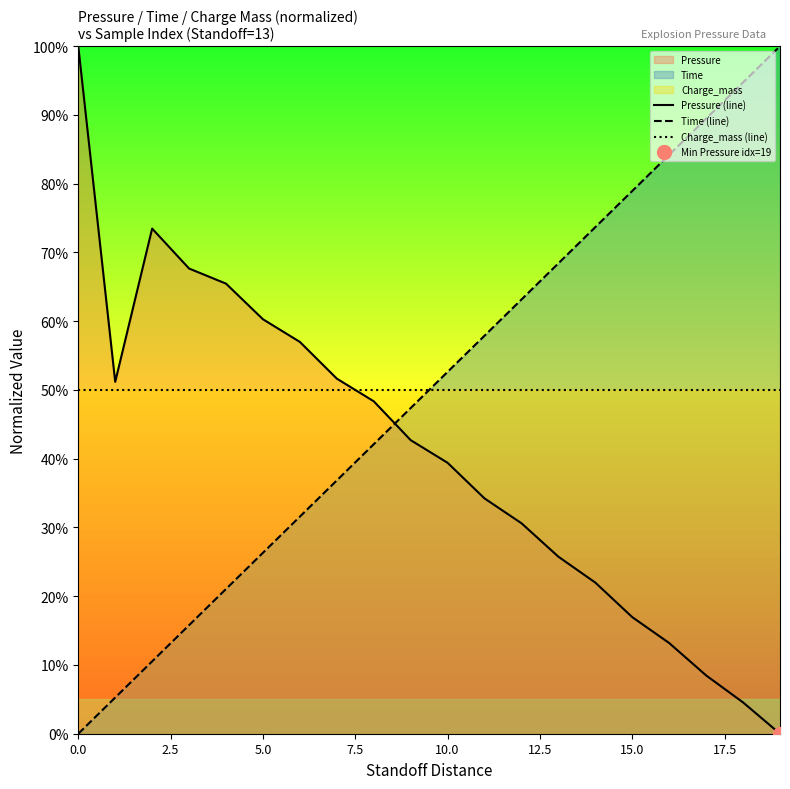

How many intersections are there between Time (line) and Pressure (line)?

1